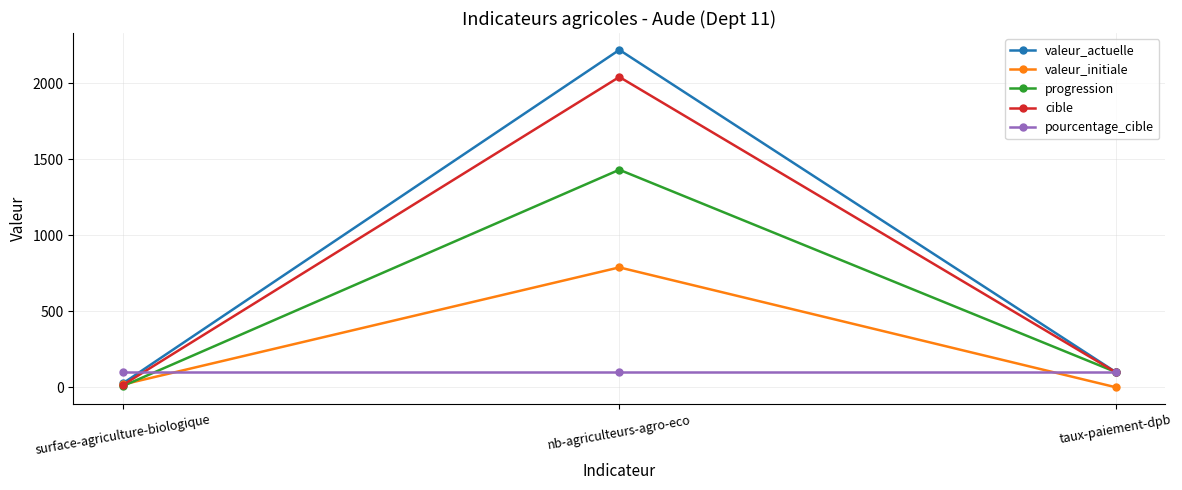

The value of valeur_initiale at surface-agriculture-biologique is 18.1. True or false?

True